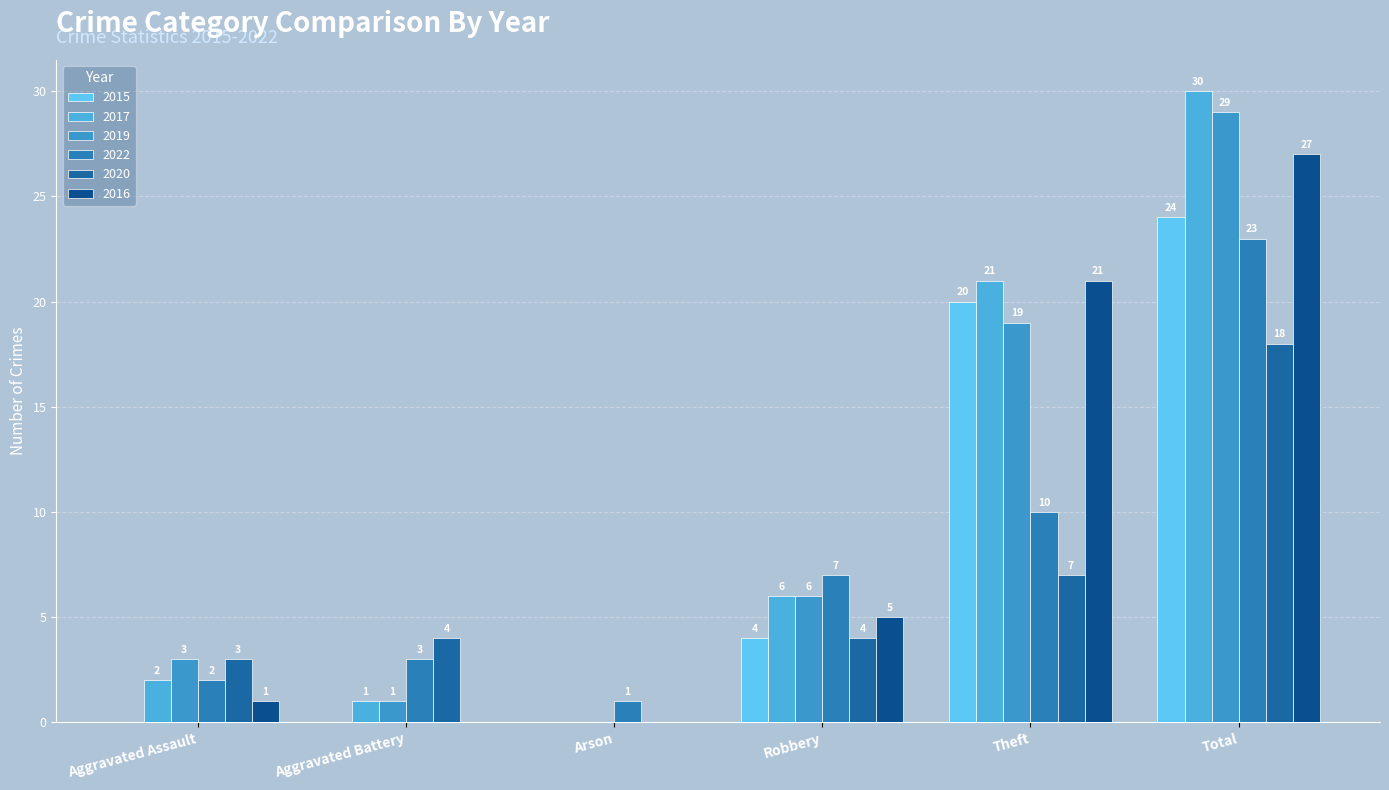

How many positive values does the 2015 series have?

3